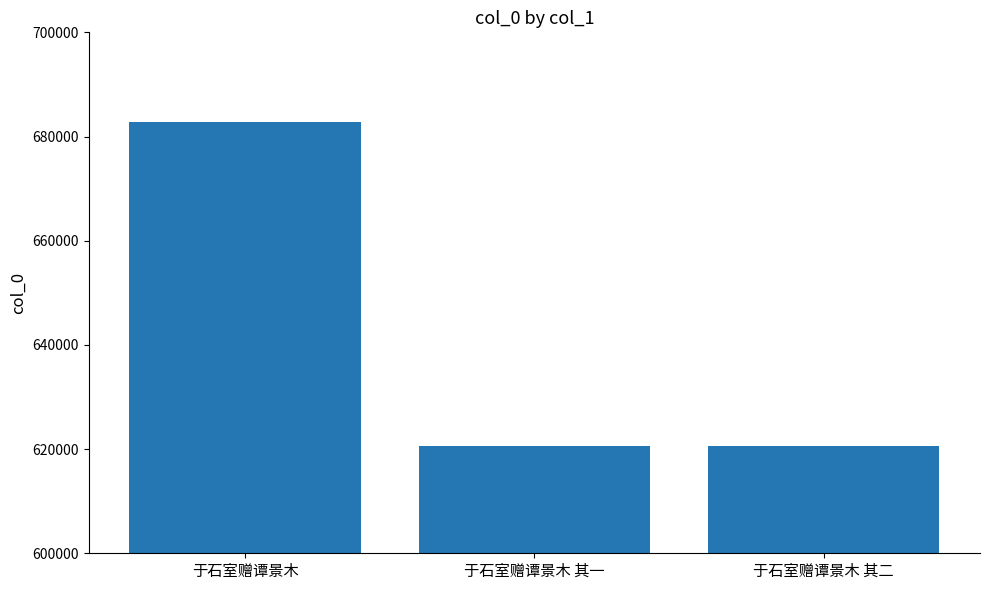

Which category has the highest value across all series?

于石室赠谭景木